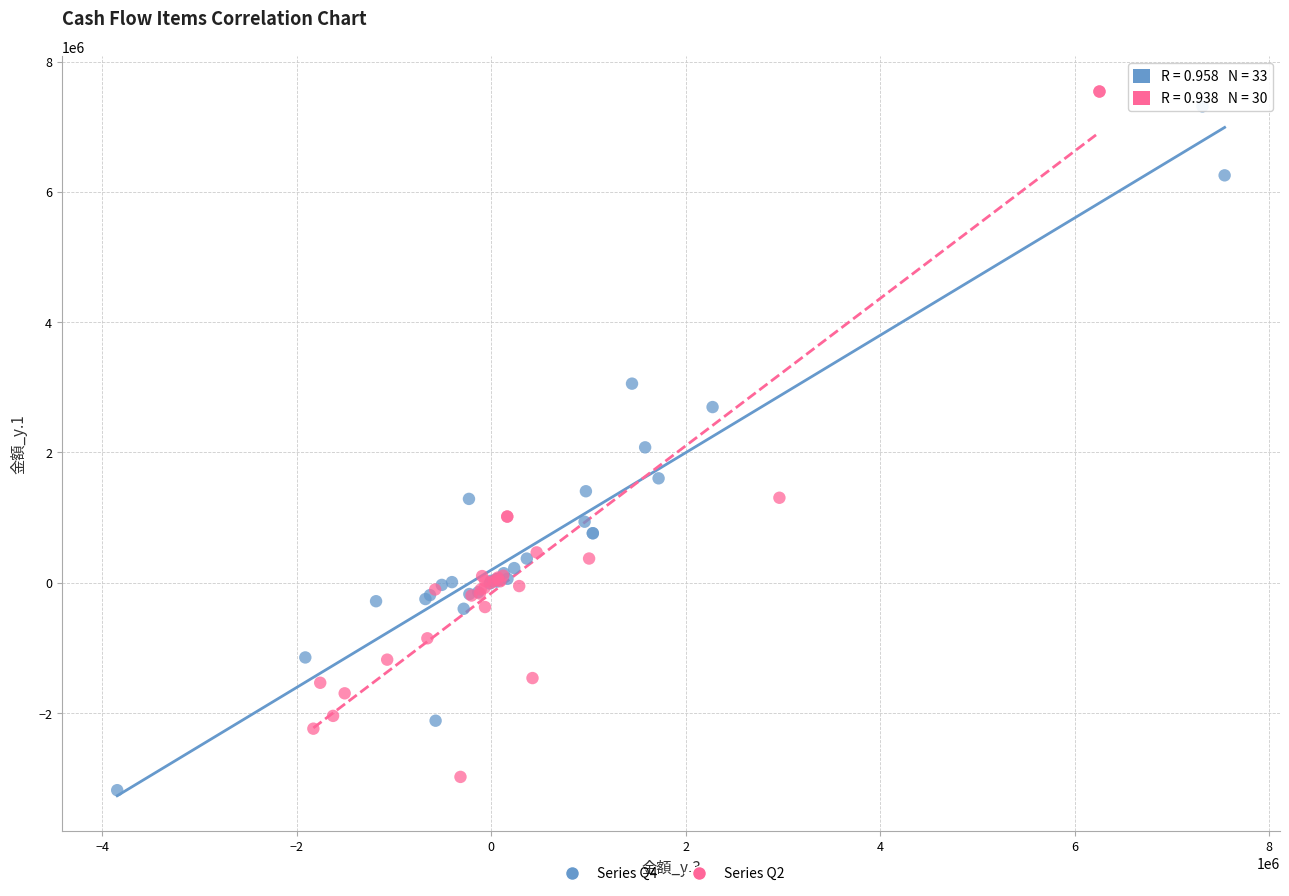

What are all the series names shown in the legend?

Series Q4, Series Q2